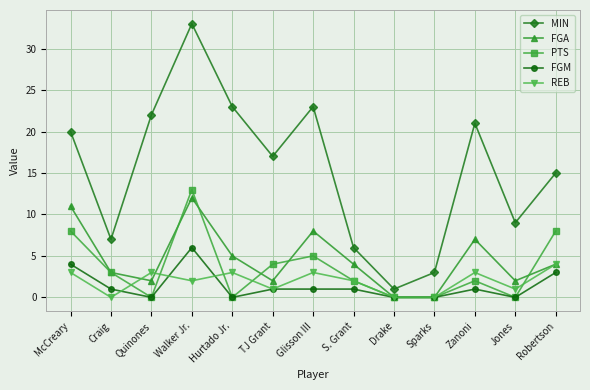

What is the sum of all MIN values?

200